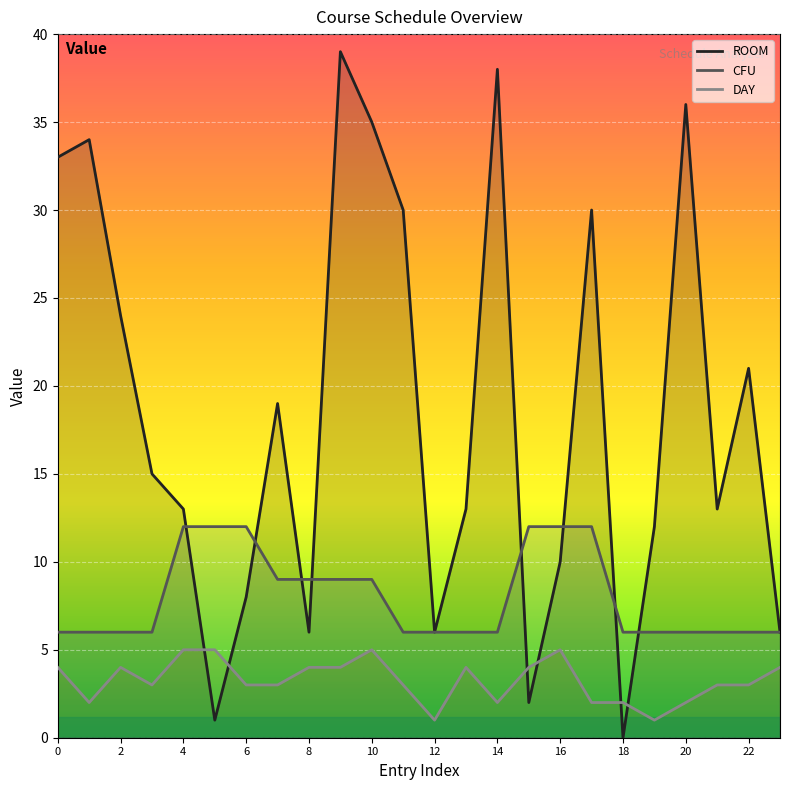

True or false: CFU has more than 1 points higher than both neighbors.

False